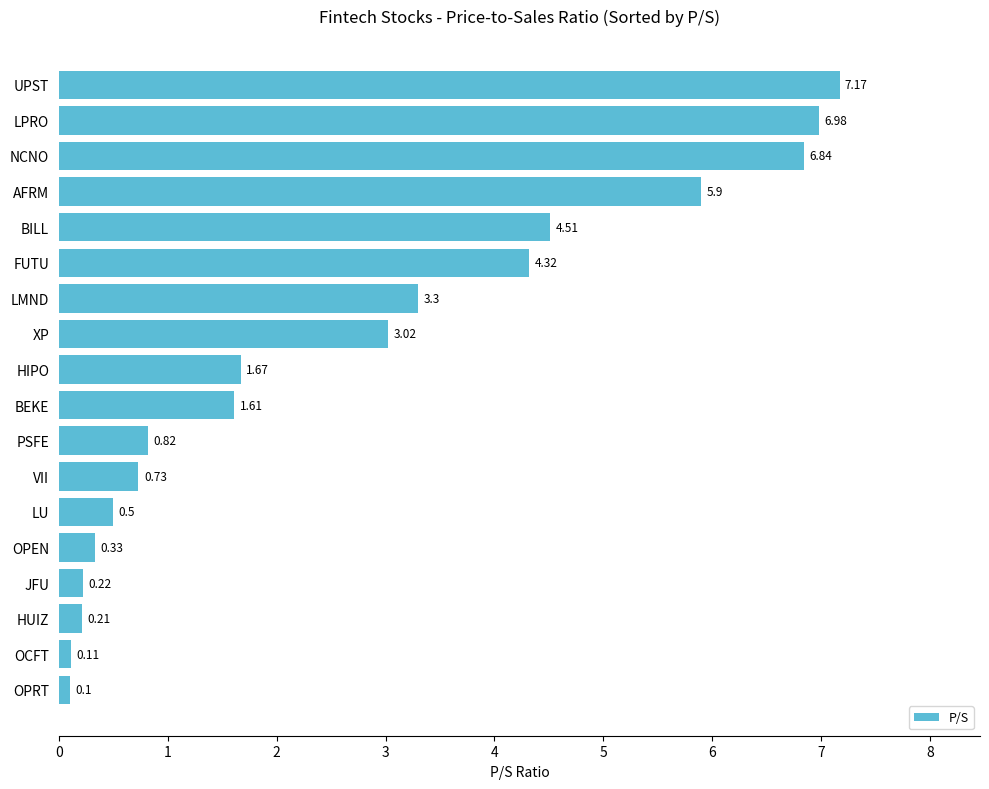

Which category has the highest value across all series?

UPST